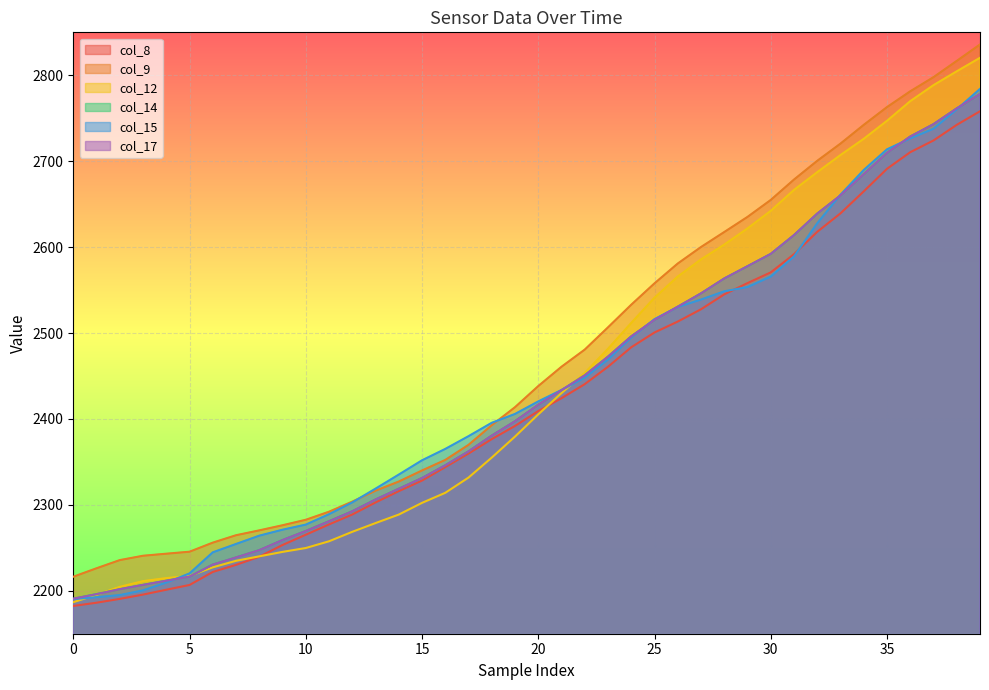

Is it true that col_8 equals 2277.2 at 11?

True